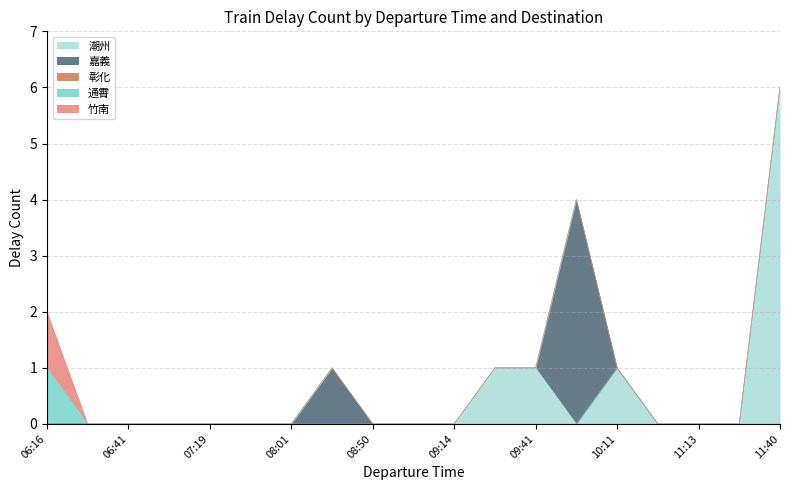

Is it true that 彰化 equals 0 at 09:00?

True